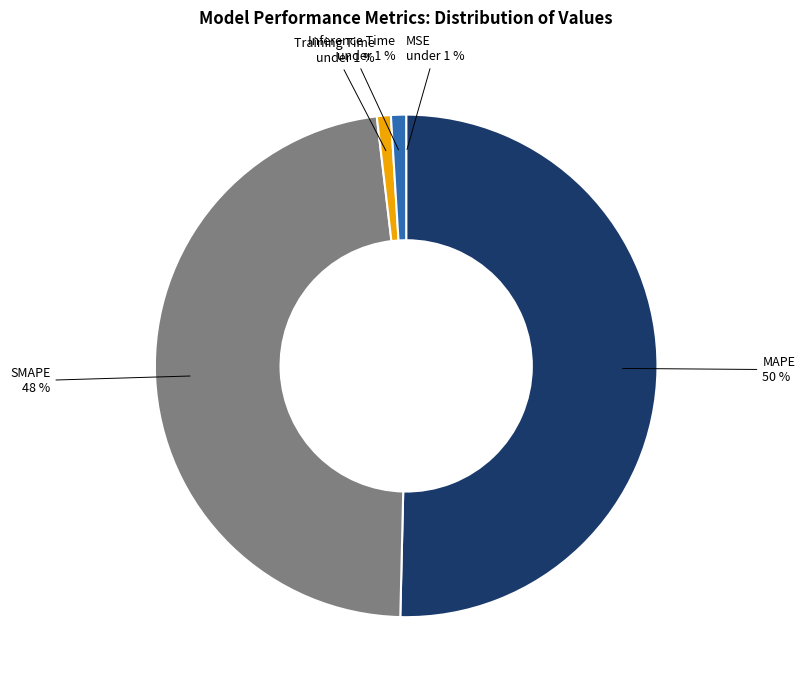

Do MAPE and Inference Time together represent more than half of the pie?

Yes